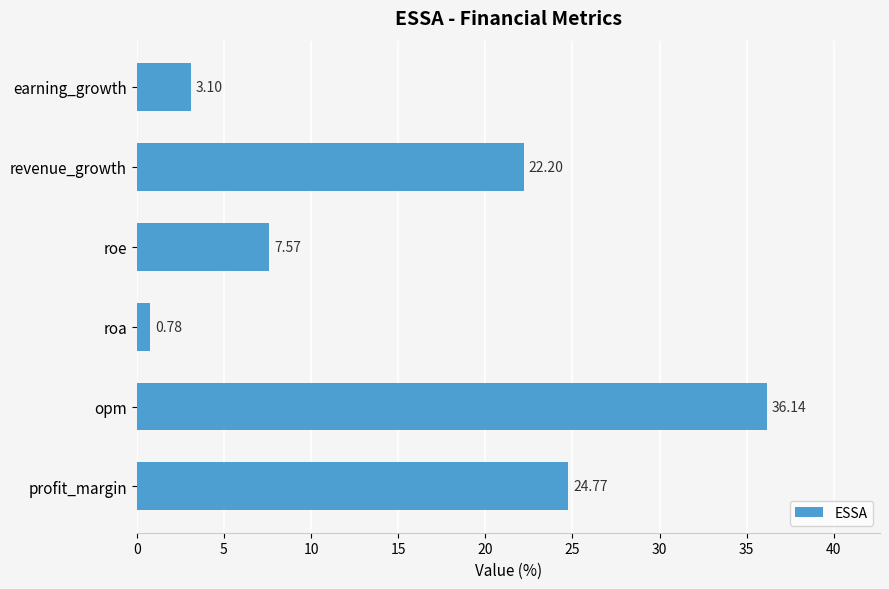

How many bars are there in total?

6